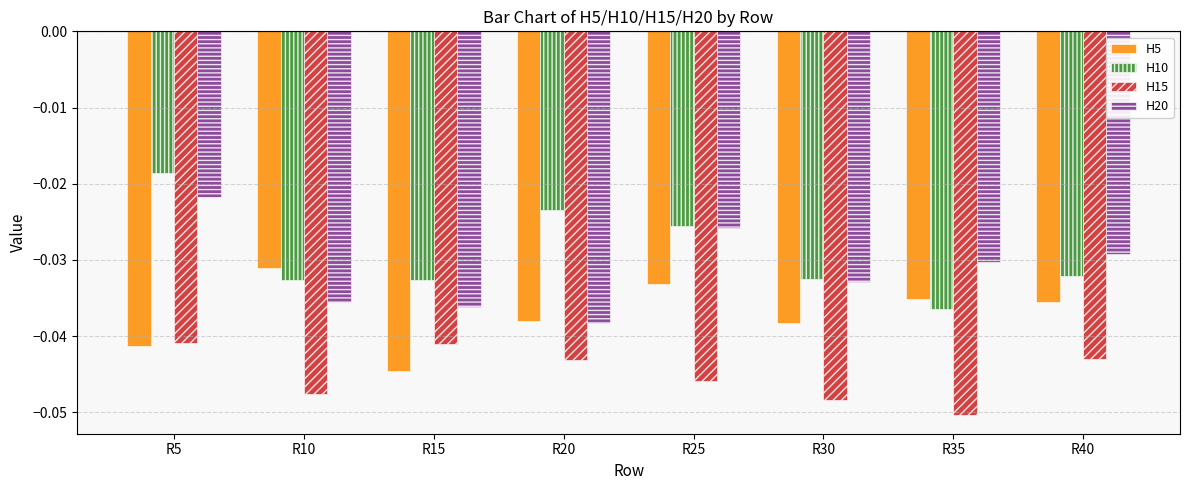

Does the chart contain stacked bars?

No